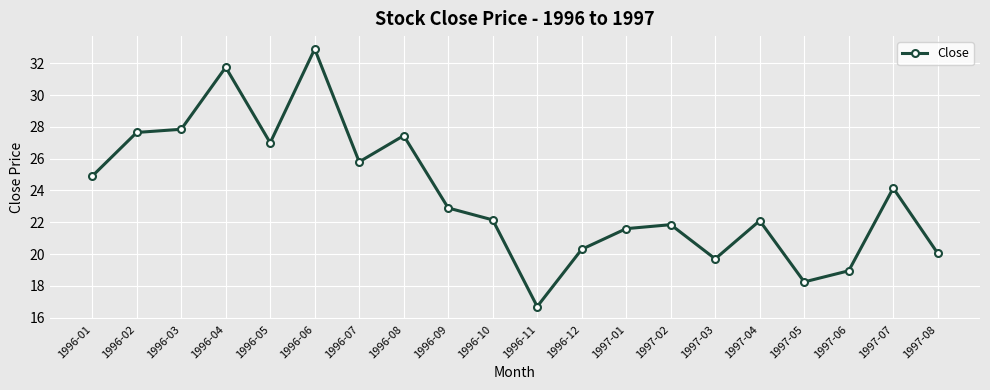

Count the number of data series in this chart.

1